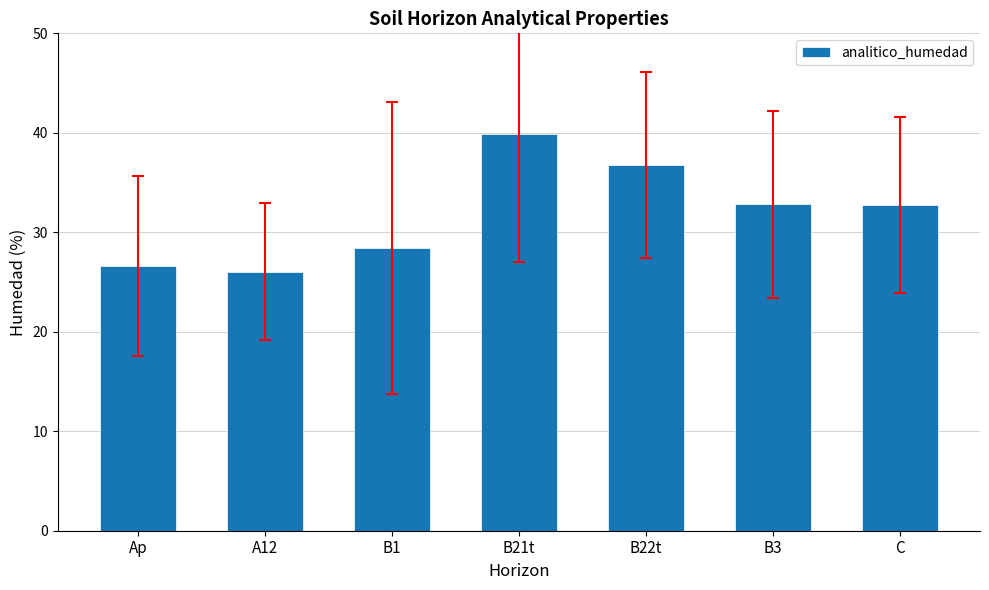

Are the bars horizontal?

No